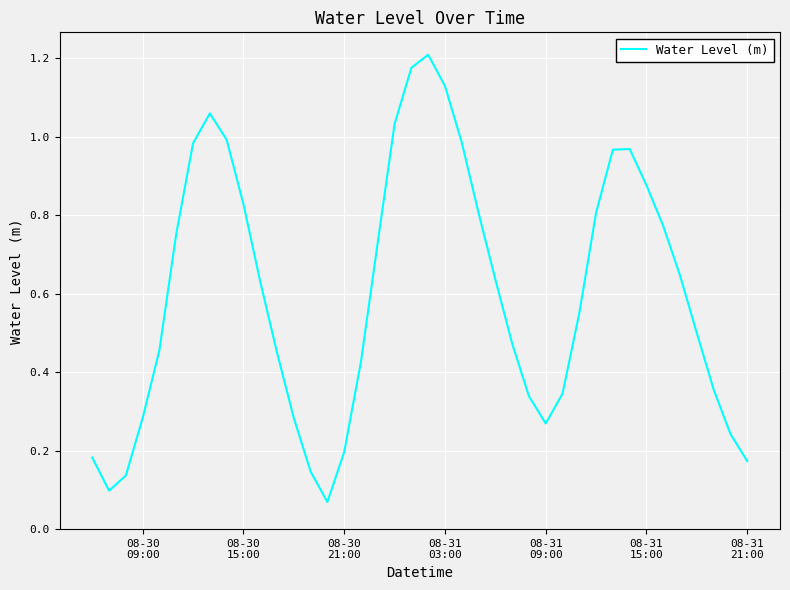

What is the sum of all values?

24.0